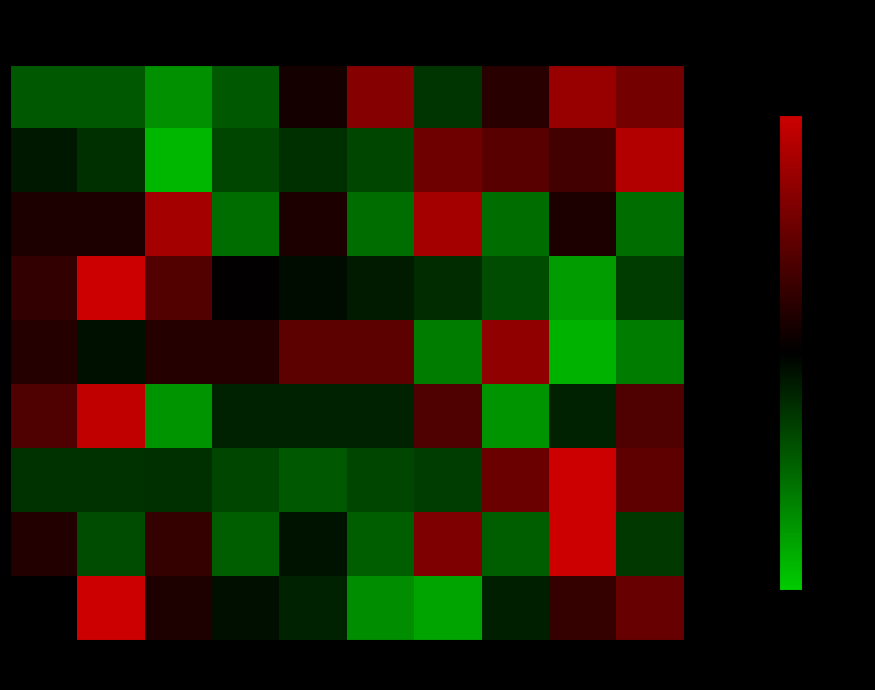

Reading left to right, transcribe all the data shown in this chart.

Aggravated Assault: 2015=-0.9	2016=-0.9	2017=-1.4	2018=-0.9	2019=0.2	2020=1.3	2021=-0.5	2022=0.4	2023=1.5	2024=1.1
Aggravated Battery: 2015=-0.2	2016=-0.5	2017=-1.8	2018=-0.7	2019=-0.5	2020=-0.7	2021=1.1	2022=0.9	2023=0.6	2024=1.7
Arson: 2015=0.3	2016=0.3	2017=1.6	2018=-1.1	2019=0.3	2020=-1.1	2021=1.6	2022=-1.1	2023=0.3	2024=-1.1
Burglary: 2015=0.5	2016=2.4	2017=0.8	2018=0.0	2019=-0.1	2020=-0.3	2021=-0.4	2022=-0.7	2023=-1.5	2024=-0.6
Criminal Sexual Assault: 2015=0.4	2016=-0.2	2017=0.4	2018=0.4	2019=0.9	2020=0.9	2021=-1.2	2022=1.4	2023=-1.7	2024=-1.2
Homicide: 2015=0.8	2016=1.9	2017=-1.4	2018=-0.3	2019=-0.3	2020=-0.3	2021=0.8	2022=-1.4	2023=-0.3	2024=0.8
Motor Vehicle Theft: 2015=-0.5	2016=-0.5	2017=-0.5	2018=-0.7	2019=-0.9	2020=-0.7	2021=-0.6	2022=1.0	2023=2.3	2024=0.9
Robbery: 2015=0.3	2016=-0.7	2017=0.5	2018=-0.9	2019=-0.2	2020=-0.9	2021=1.2	2022=-0.9	2023=2.1	2024=-0.6
Theft: 2015=-0.0	2016=2.0	2017=0.3	2018=-0.2	2019=-0.3	2020=-1.4	2021=-1.6	2022=-0.3	2023=0.5	2024=1.0